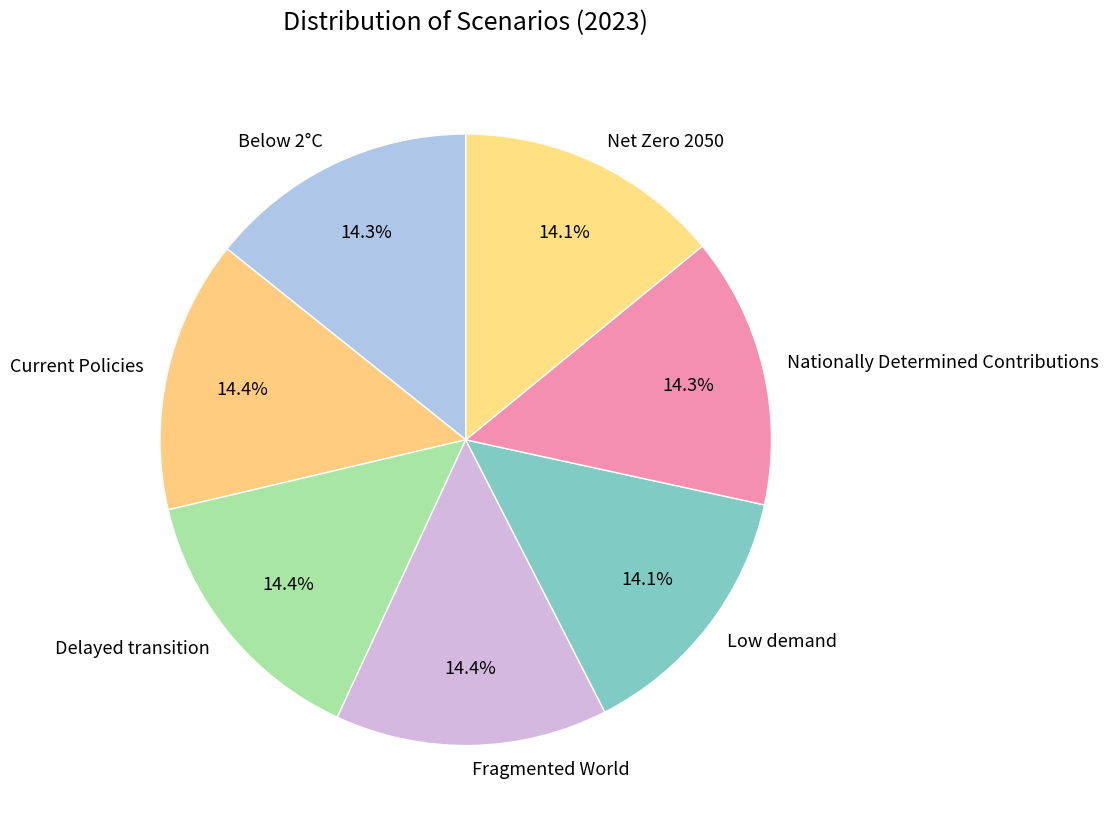

How many segments does this pie chart have?

7